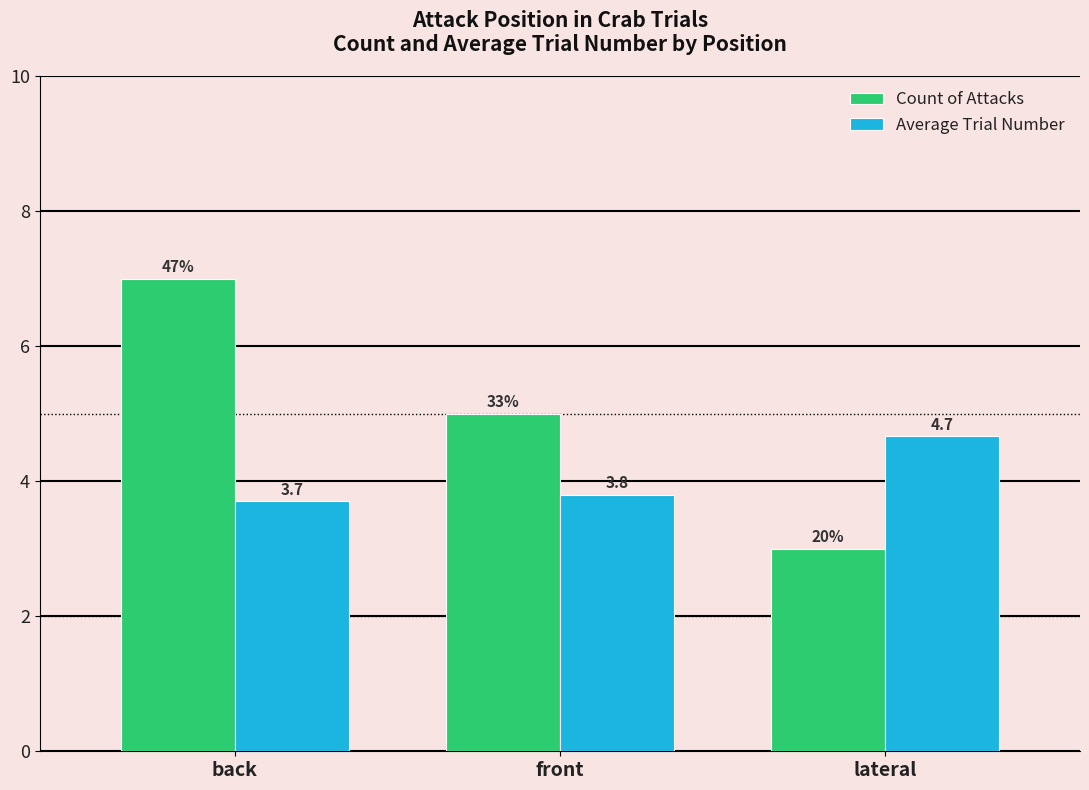

What is the minimum value for Average Trial Number?

3.7